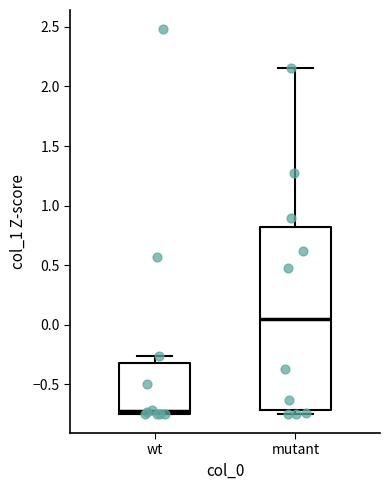

Which box has the highest median line?

mutant